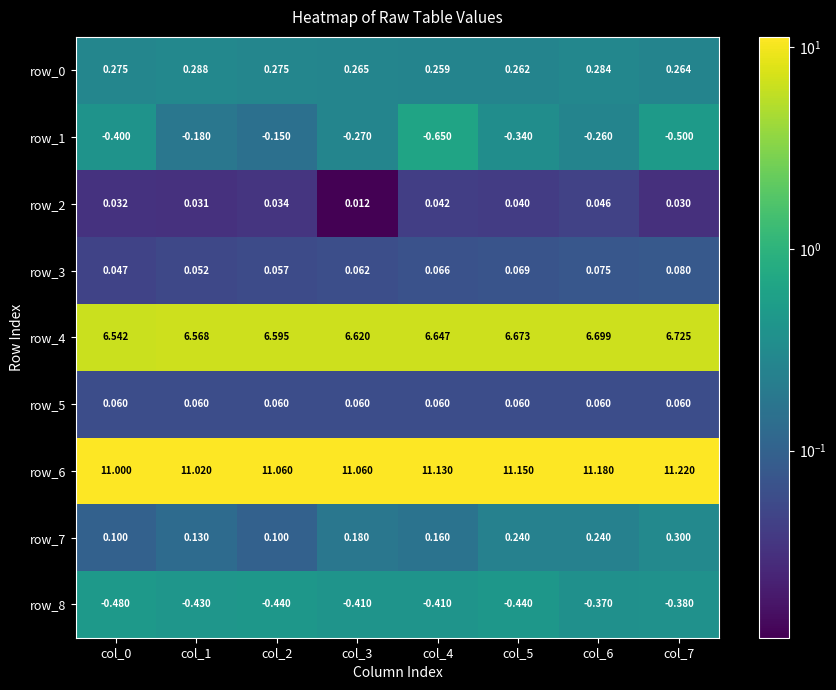

Which series has the largest total across all categories?

row_6